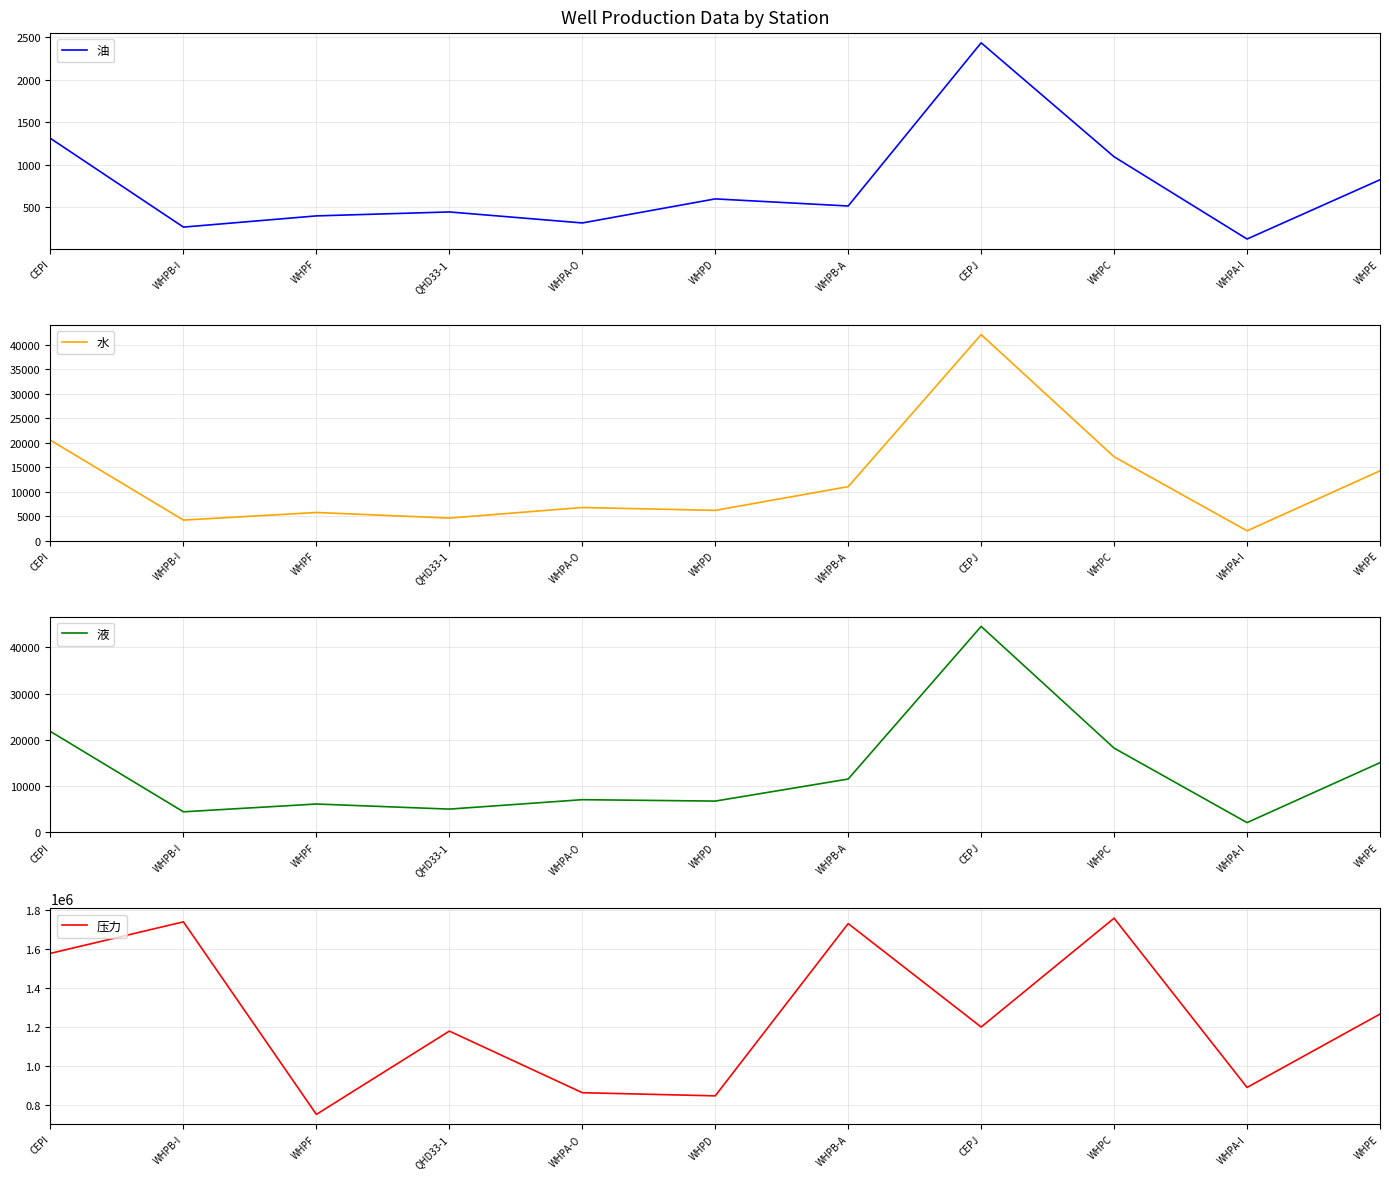

How many data points in 压力 are above 1200906?

6